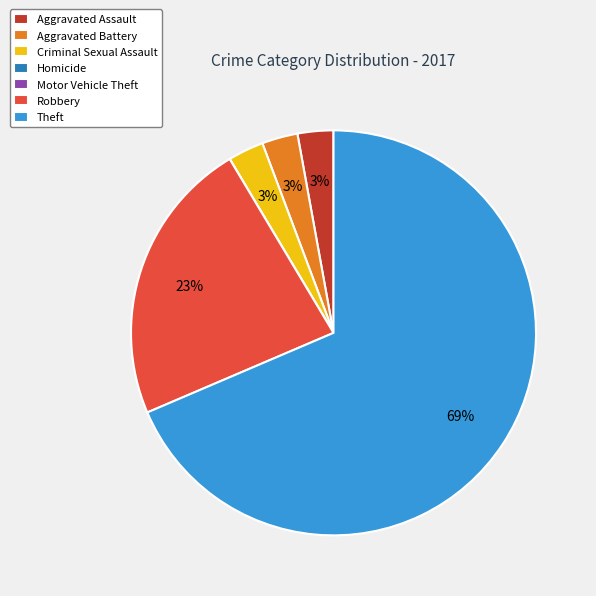

Approximately how many times larger is the value at Aggravated Battery compared to Criminal Sexual Assault?

1.0